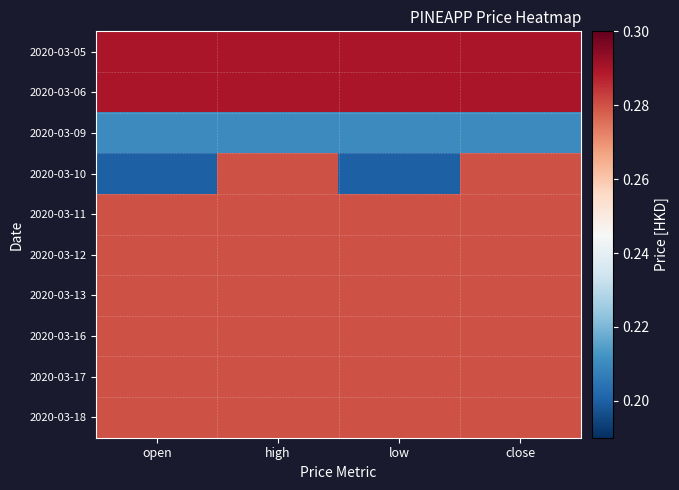

What is the maximum value shown in the chart?

0.3